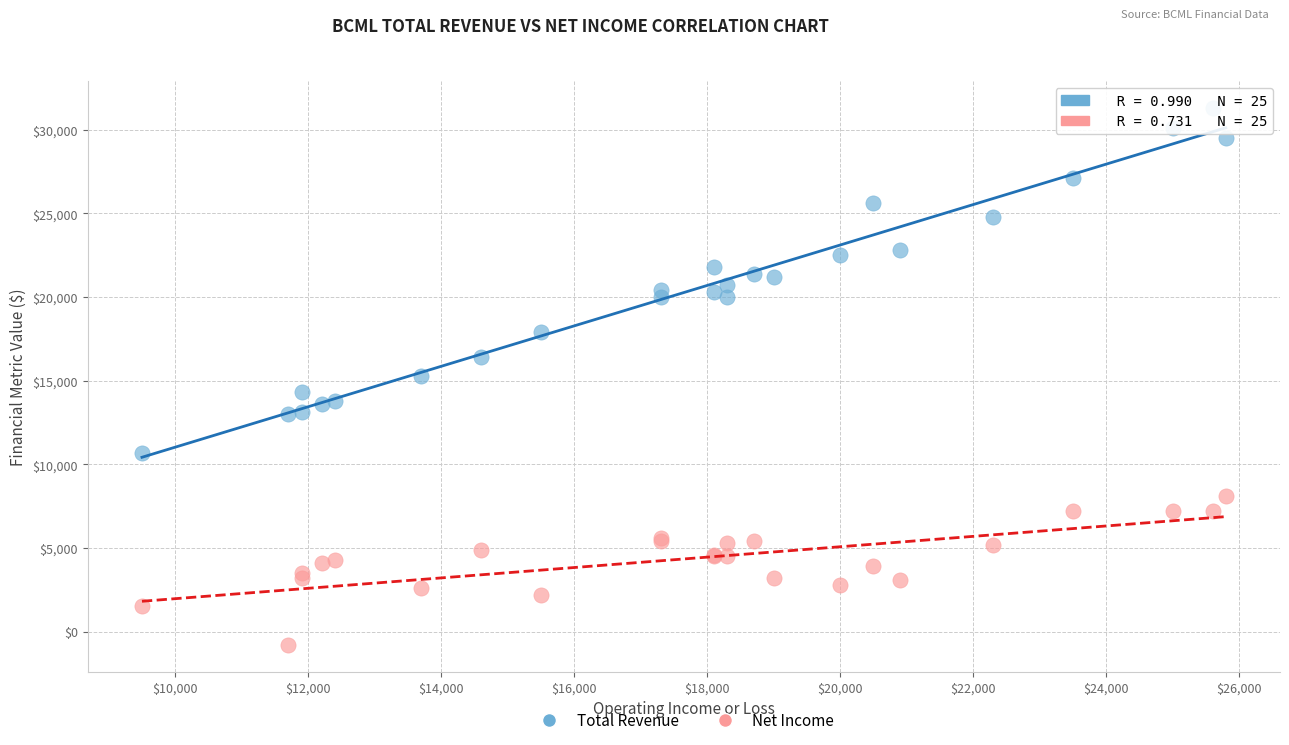

Which series has the widest spread of Y values?

Total Revenue